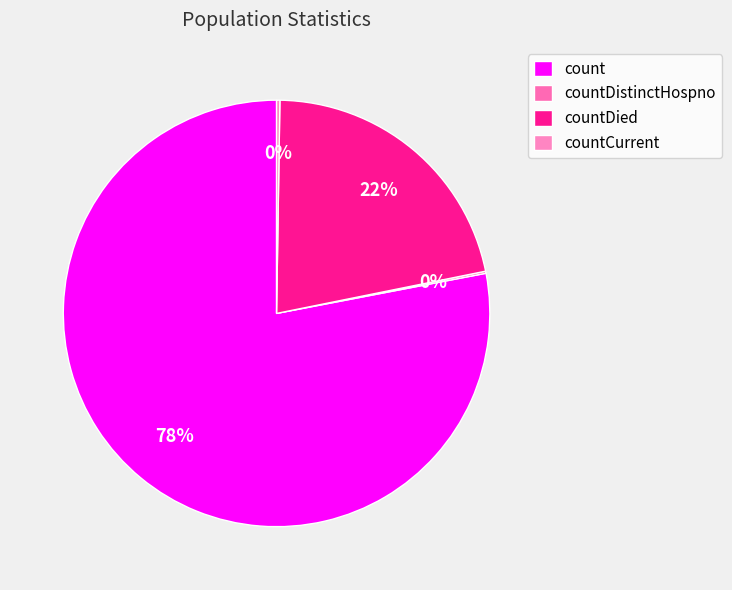

How many segments does this pie chart have?

4